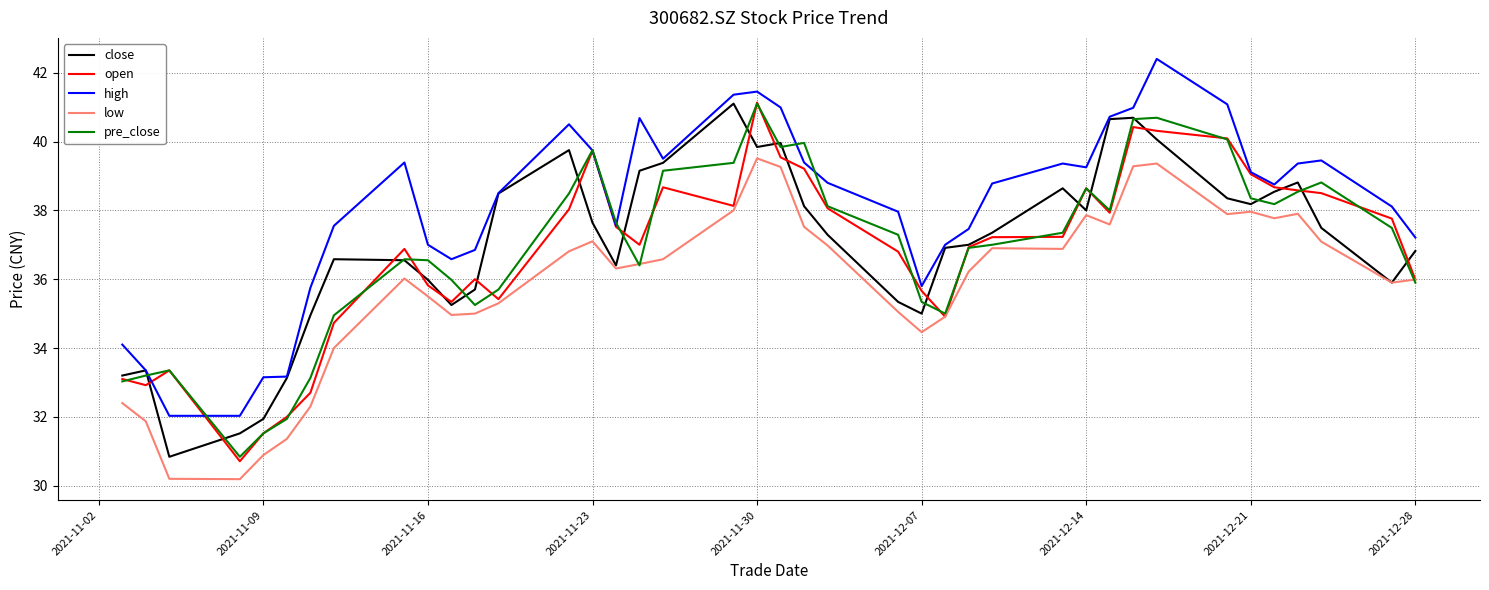

What is the highest value of the low series?

39.5